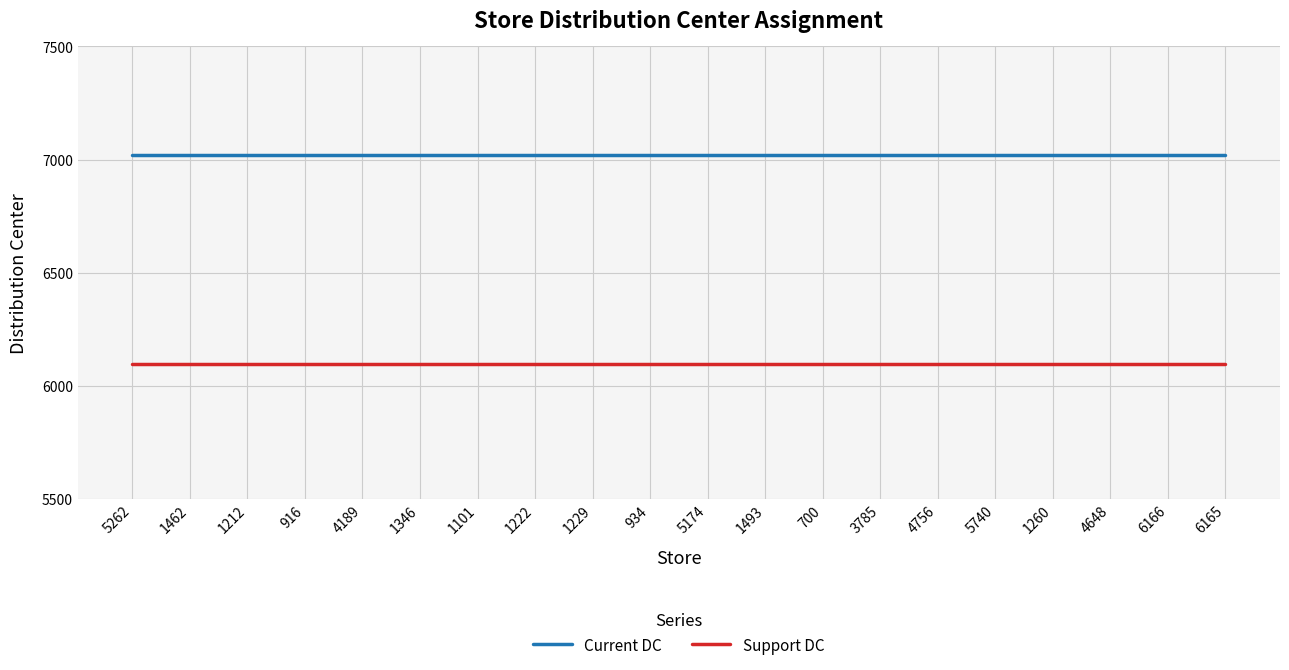

What is the highest value of the Support DC series?

6095